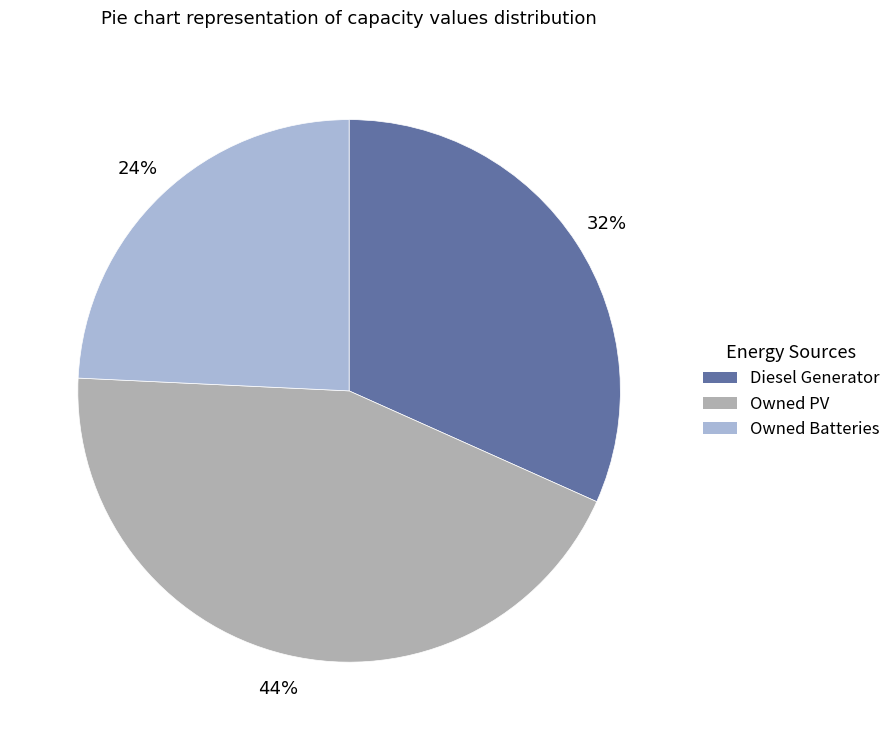

Is it true that Owned PV is 57% of the pie?

False